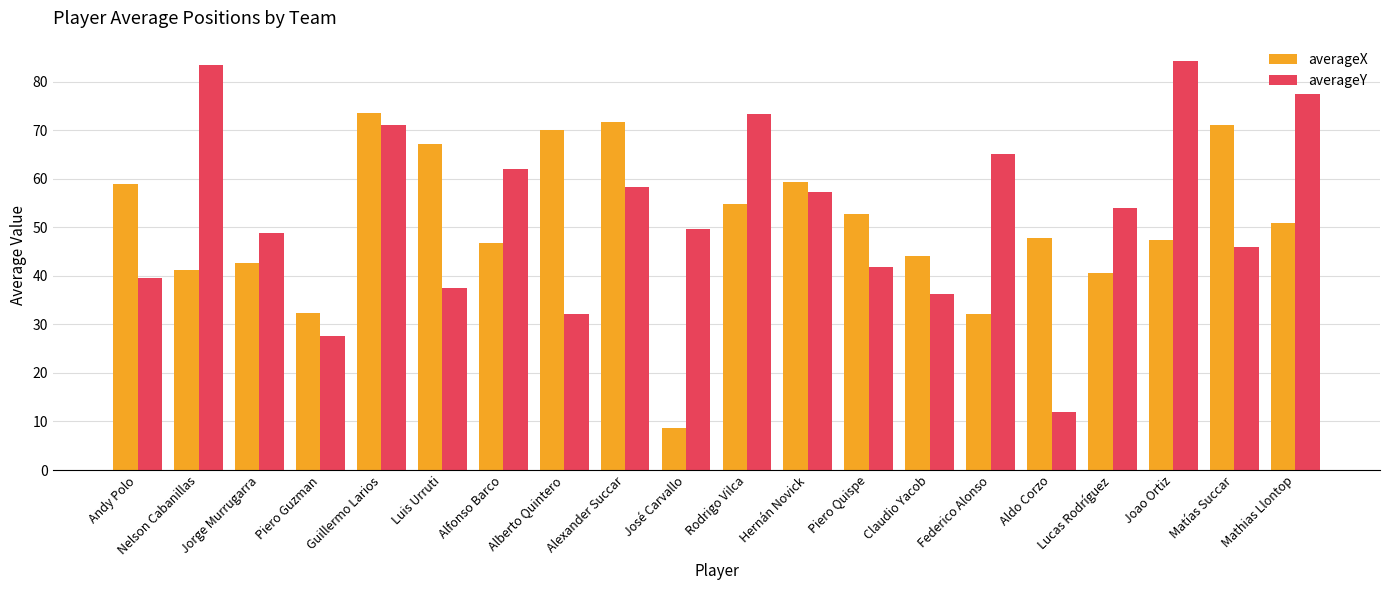

How many bars are there in total?

40